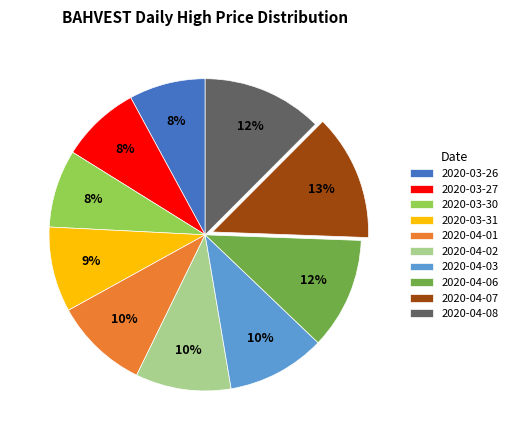

Which category has the biggest portion of the pie?

2020-04-07